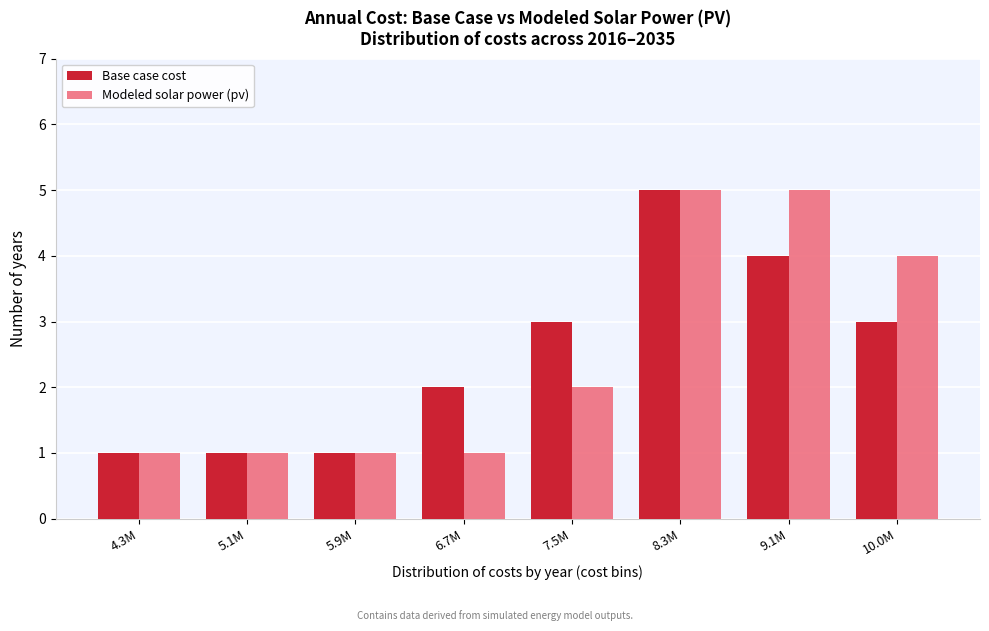

Reading right to left, extract all data points from this chart.

Base case cost: 10.0M=3	9.1M=4	8.3M=5	7.5M=3	6.7M=2	5.9M=1	5.1M=1	4.3M=1
Modeled solar power (pv): 10.0M=4	9.1M=5	8.3M=5	7.5M=2	6.7M=1	5.9M=1	5.1M=1	4.3M=1